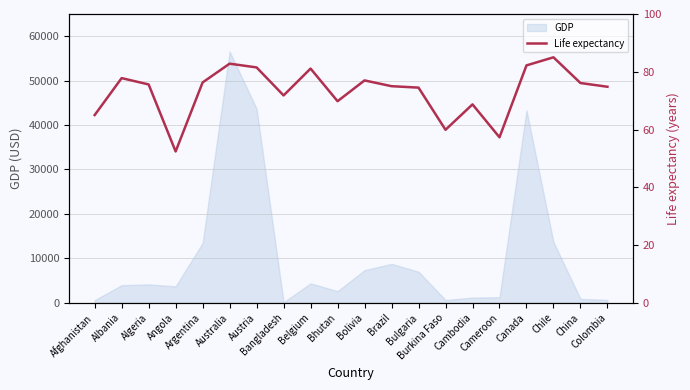

Reading left to right, what are all the values shown in this chart?

Afghanistan=65.0	Albania=77.8	Algeria=75.6	Angola=52.4	Argentina=76.3	Australia=82.8	Austria=81.5	Bangladesh=71.8	Belgium=81.1	Bhutan=69.8	Bolivia=77.0	Brazil=75.0	Bulgaria=74.5	Burkina Faso=59.9	Cambodia=68.7	Cameroon=57.3	Canada=82.2	Chile=85.0	China=76.1	Colombia=74.8